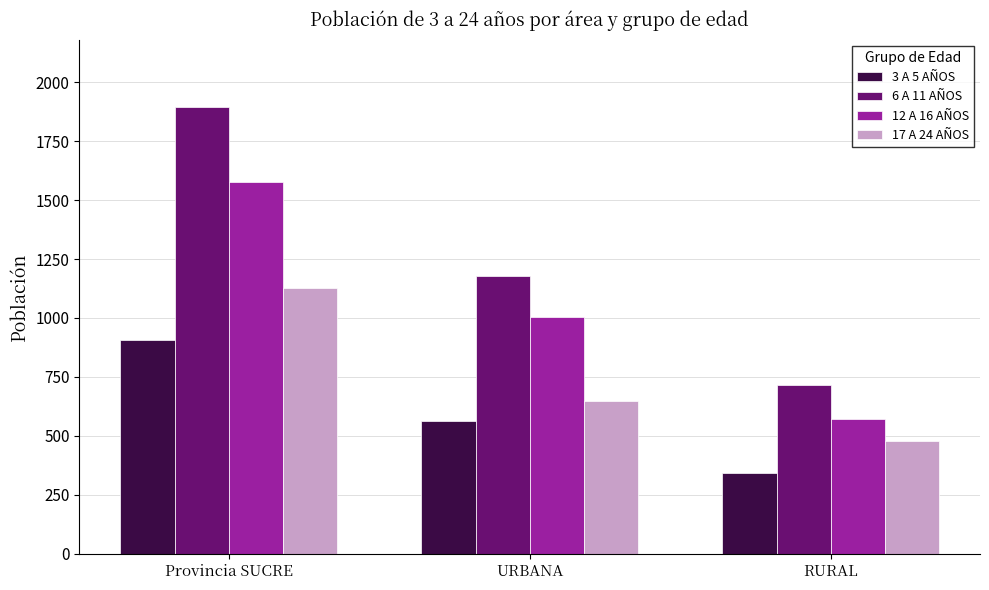

What is the value of the 17 A 24 AÑOS bar at the 2nd from the left?

647